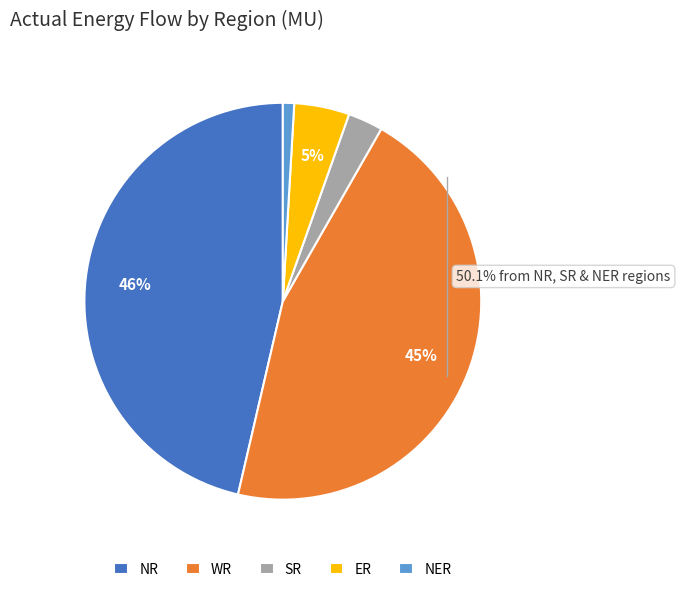

What is the smallest slice in the pie chart?

NER